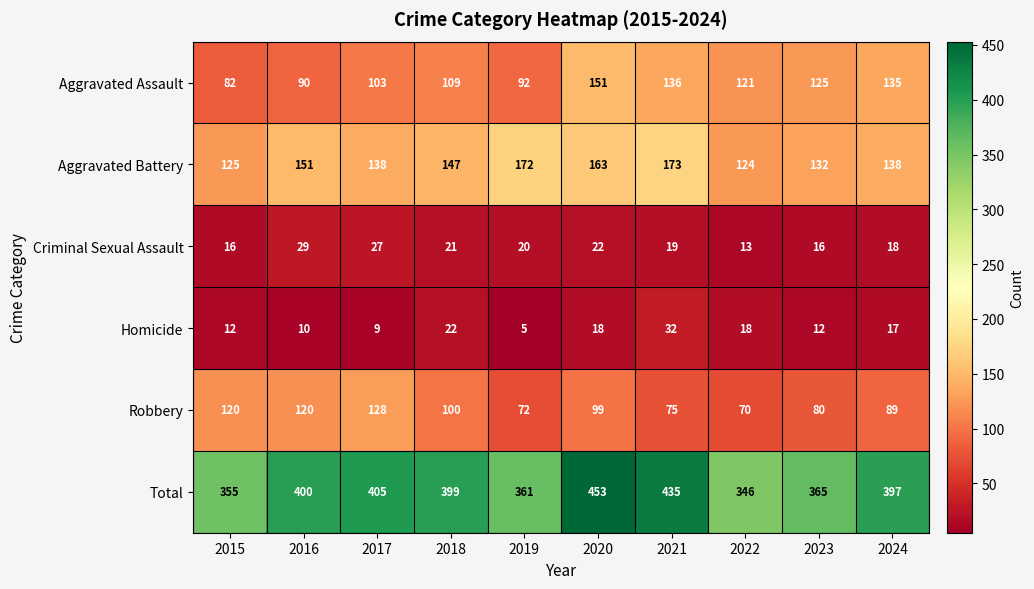

At how many categories does at least one series exceed 363?

7